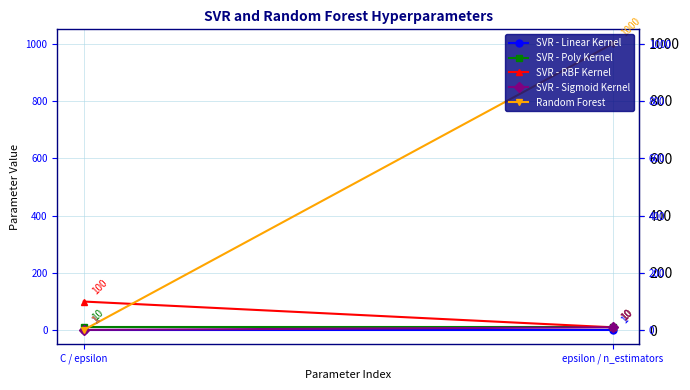

What is the label of the 1st point from the right?

epsilon / n_estimators